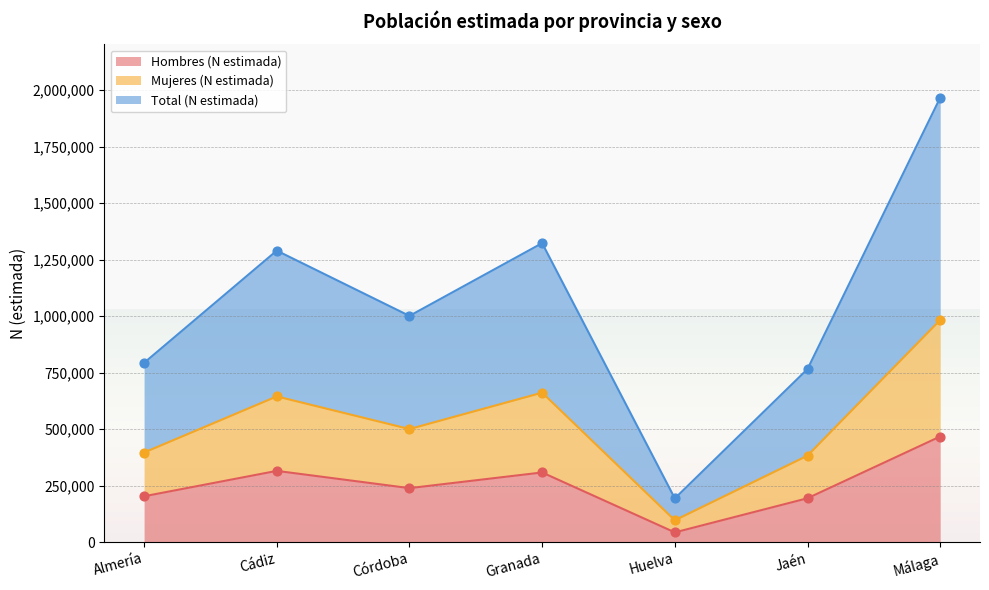

The Hombres (N estimada) series shows 315425 at Cádiz. True or false?

True